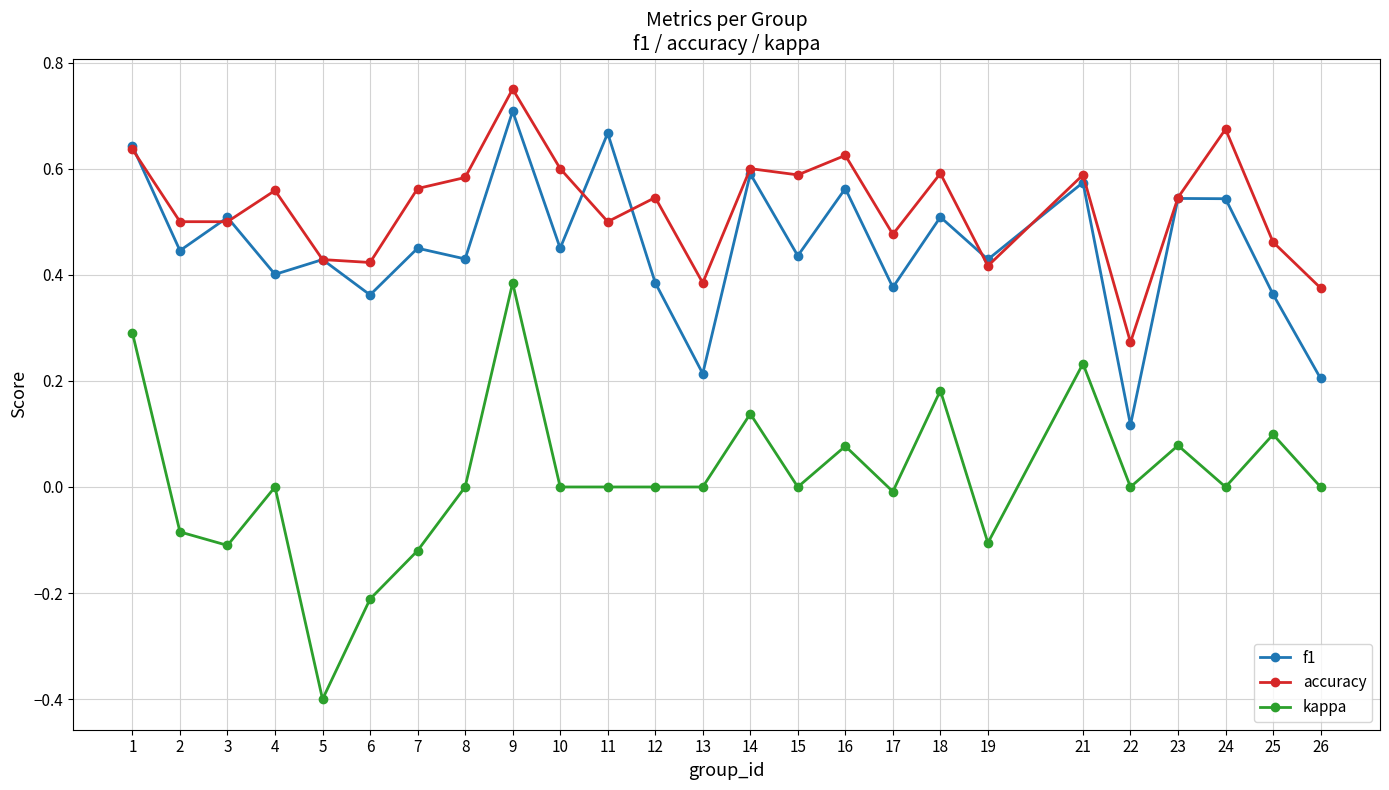

True or false: f1 has a value of 0.6 at 16.

True